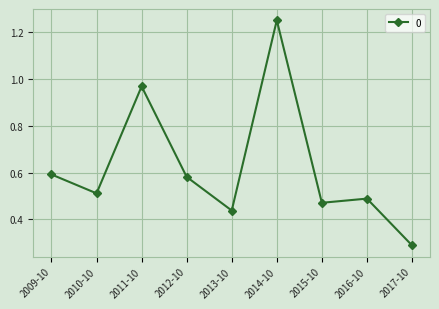

Rank the categories by value from highest to lowest.

2014-10, 2011-10, 2009-10, 2012-10, 2010-10, 2016-10, 2015-10, 2013-10, 2017-10